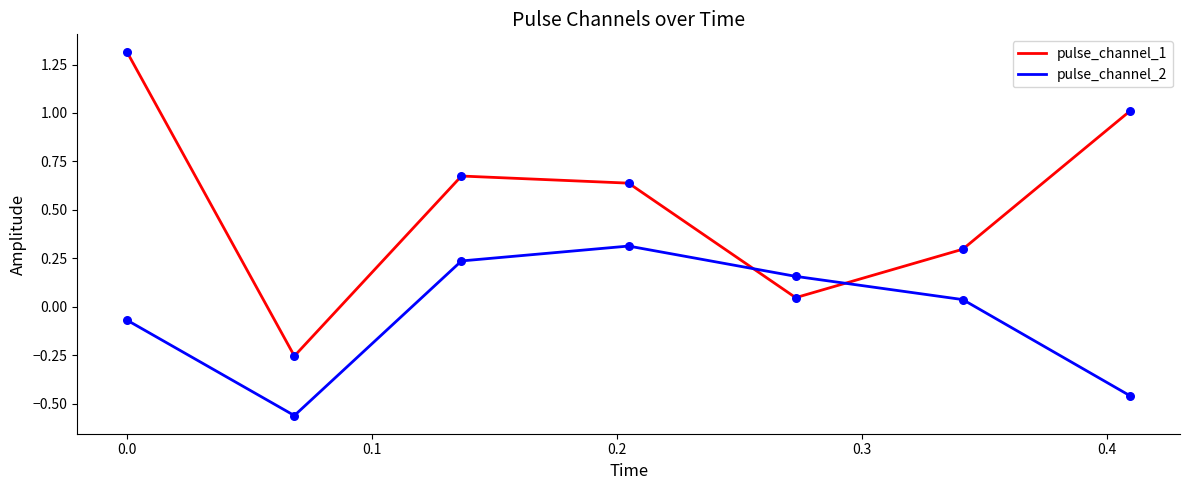

What are all the series names shown in the legend?

pulse_channel_1, pulse_channel_2